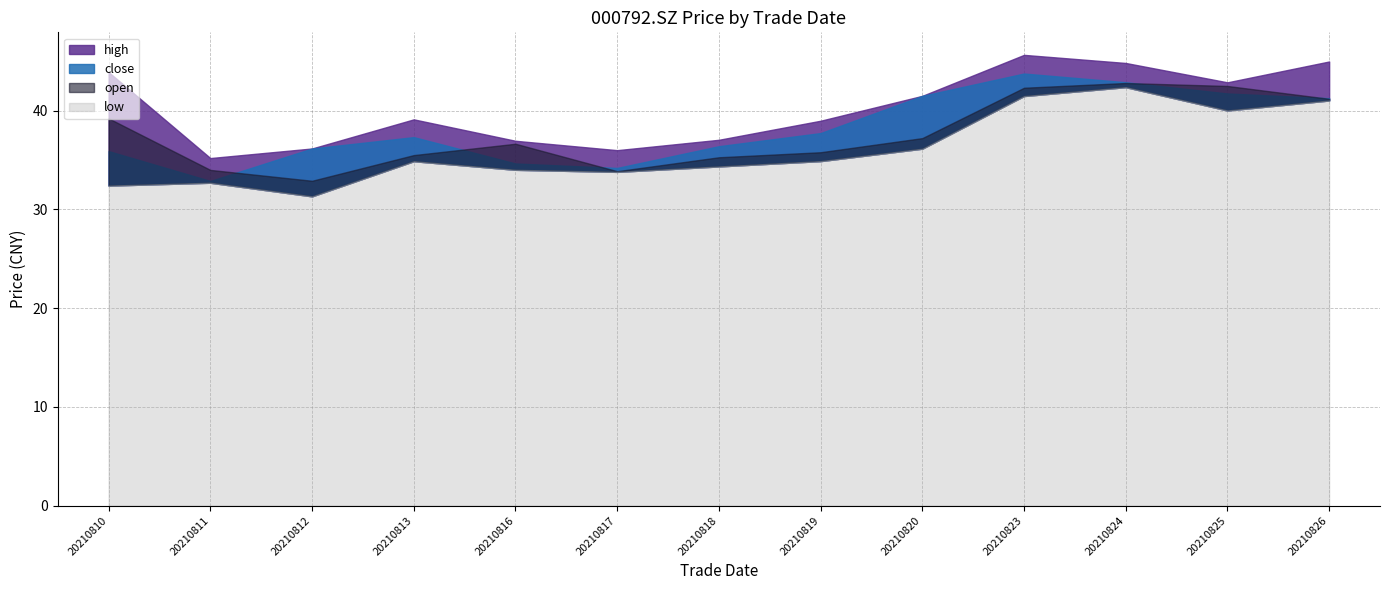

At which label does high first exceed 39?

20210810